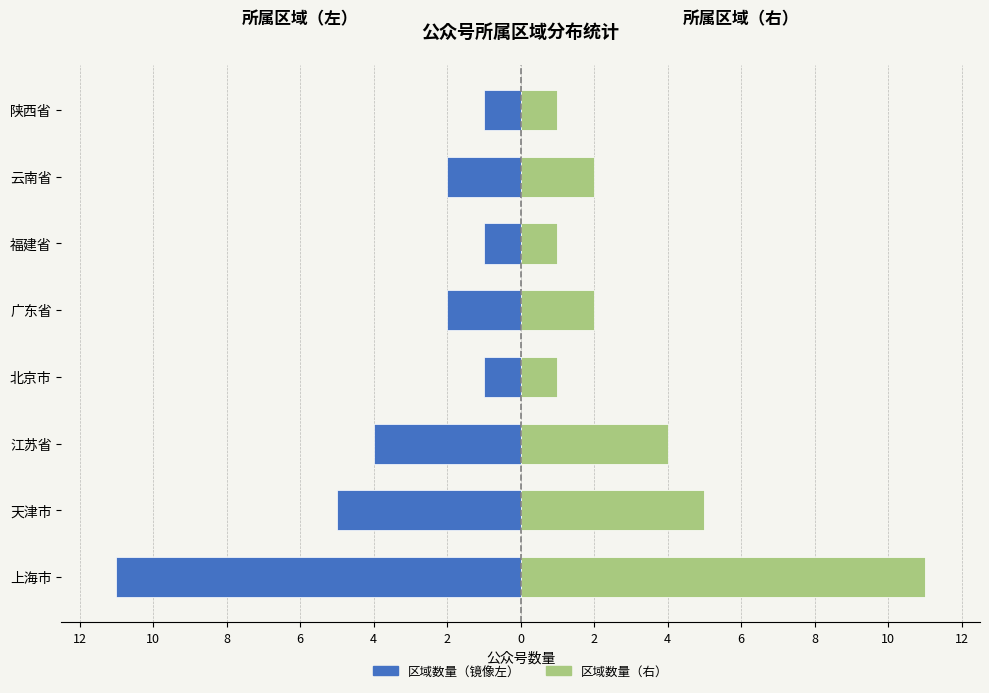

Reading left to right, what are all the values shown in this chart?

所属区域数（左）: -11	-5	-4	-1	-2	-1	-2	-1
所属区域数（右）: 11	5	4	1	2	1	2	1